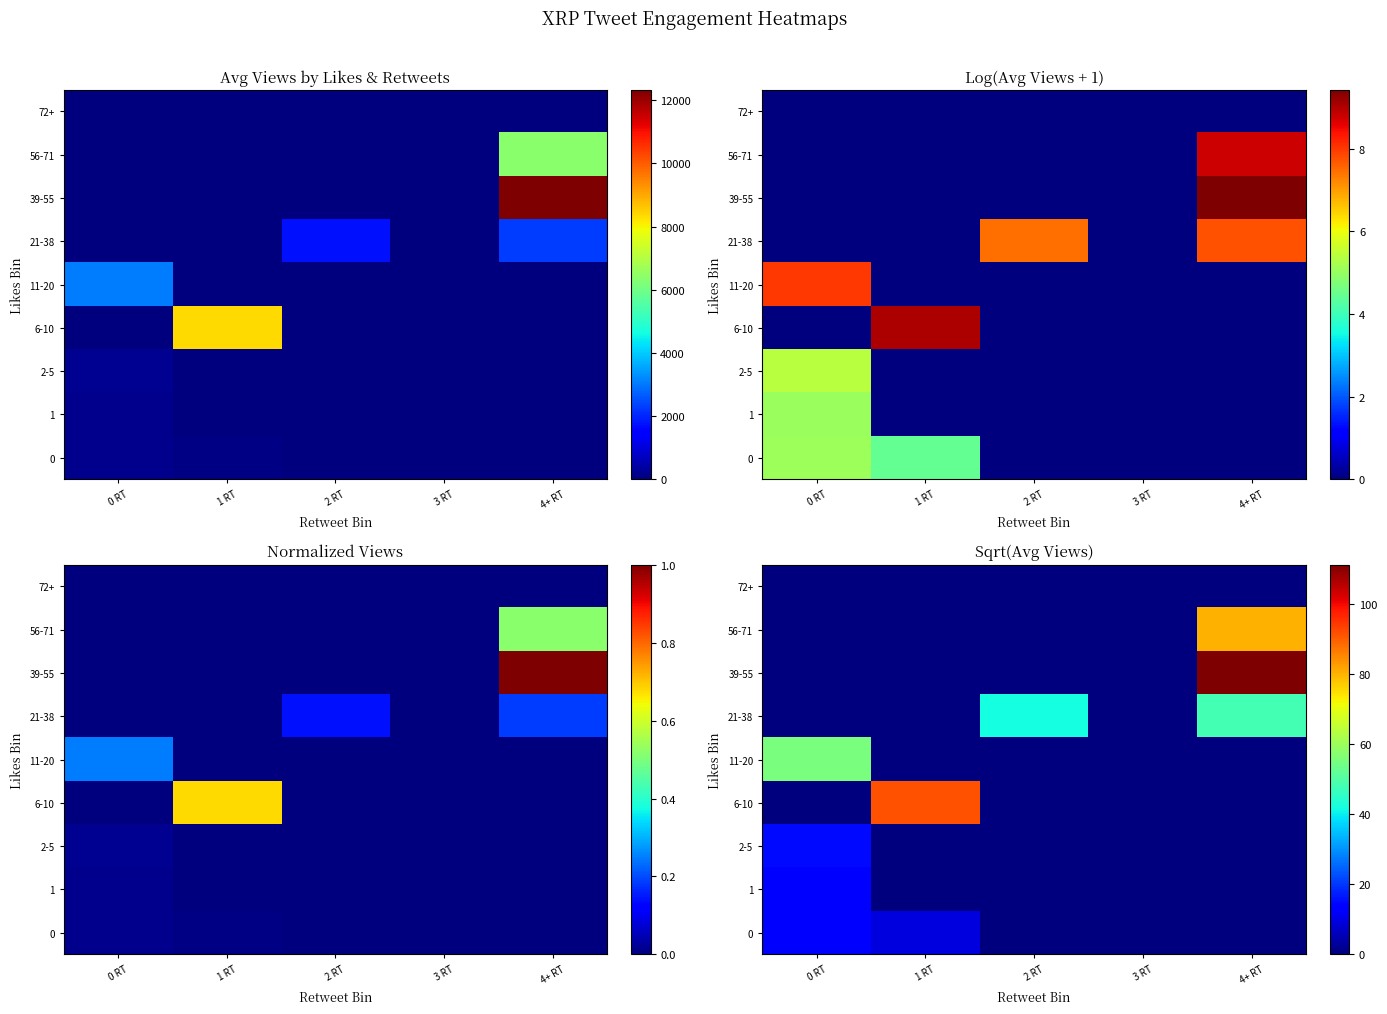

How many data points in 6-10 are above 0?

1